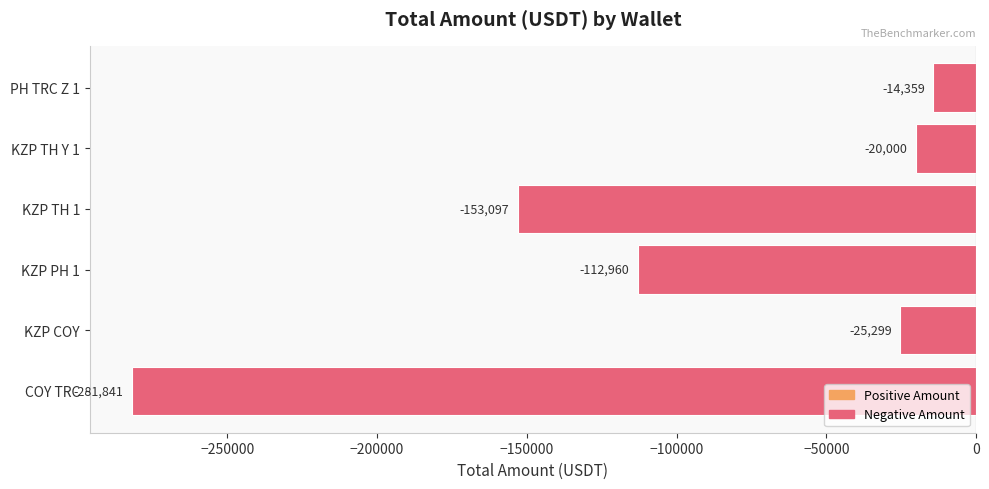

Rank the categories by value from lowest to highest.

COY TRC, KZP TH 1, KZP PH 1, KZP COY, KZP TH Y 1, PH TRC Z 1